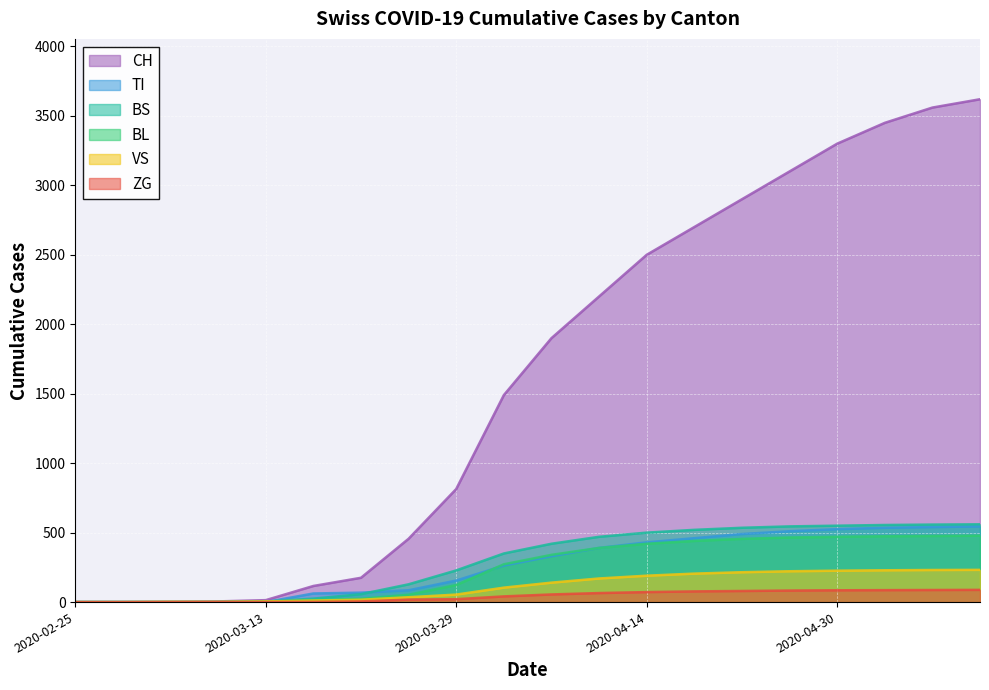

Does the chart display data point markers on the line(s)?

No